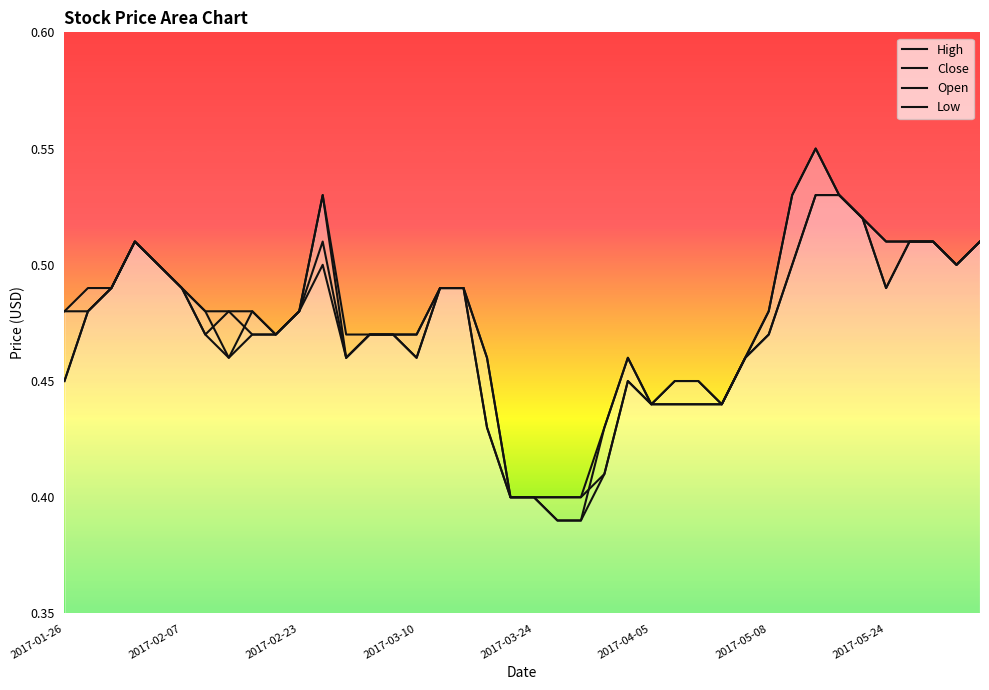

What is the highest value of the Close series?

0.6